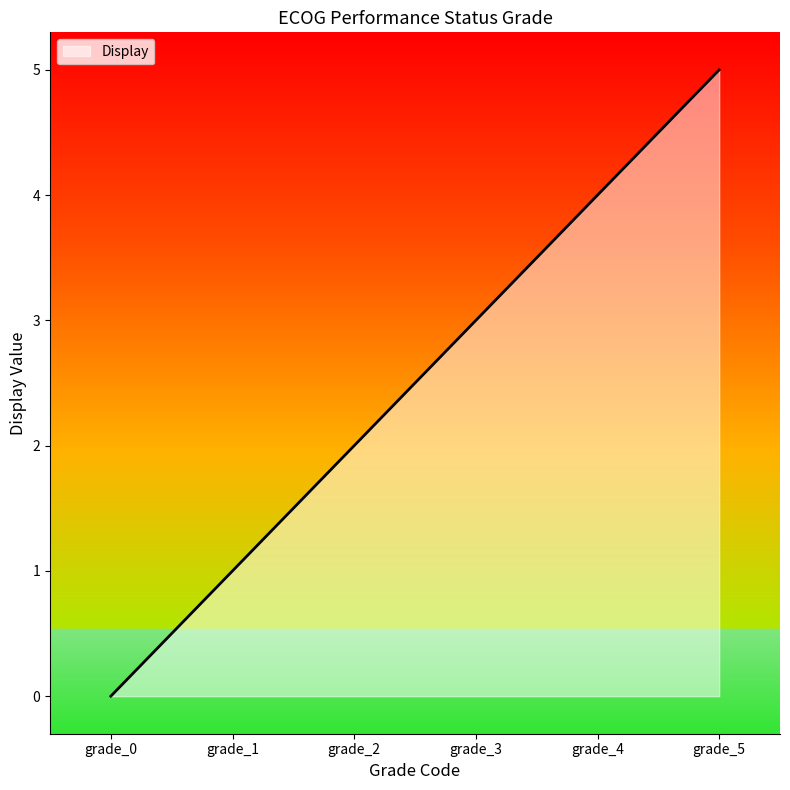

What is the difference between the maximum and minimum values?

5